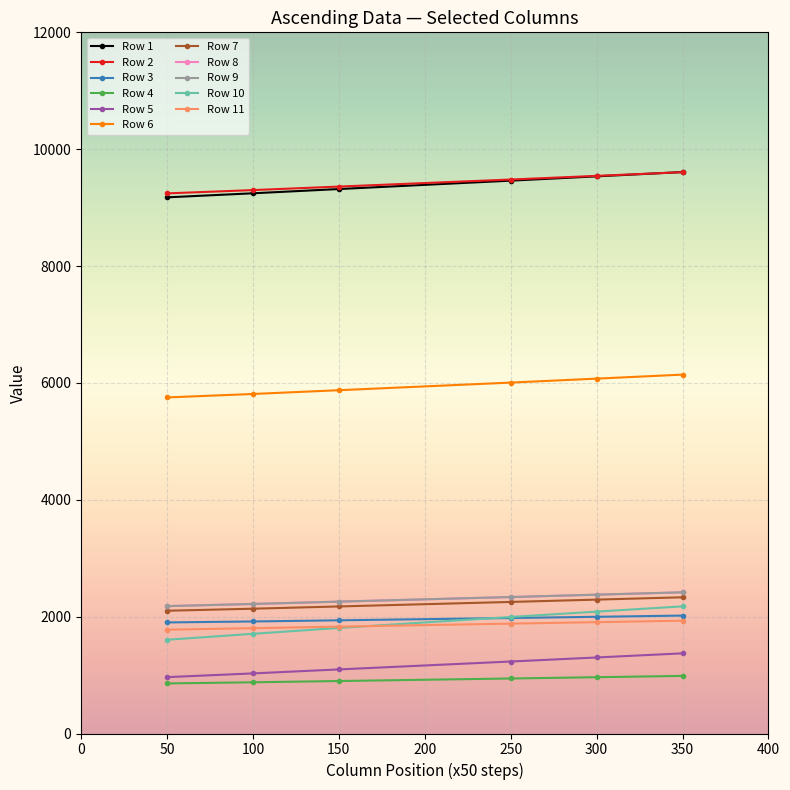

True or false: Row 4 and Row 3 cross at least once.

False